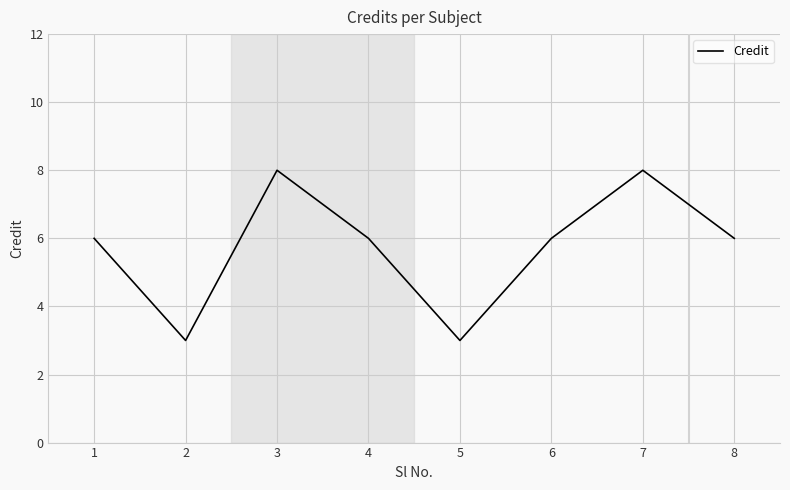

True or false: the data shows 9 at 6.

False